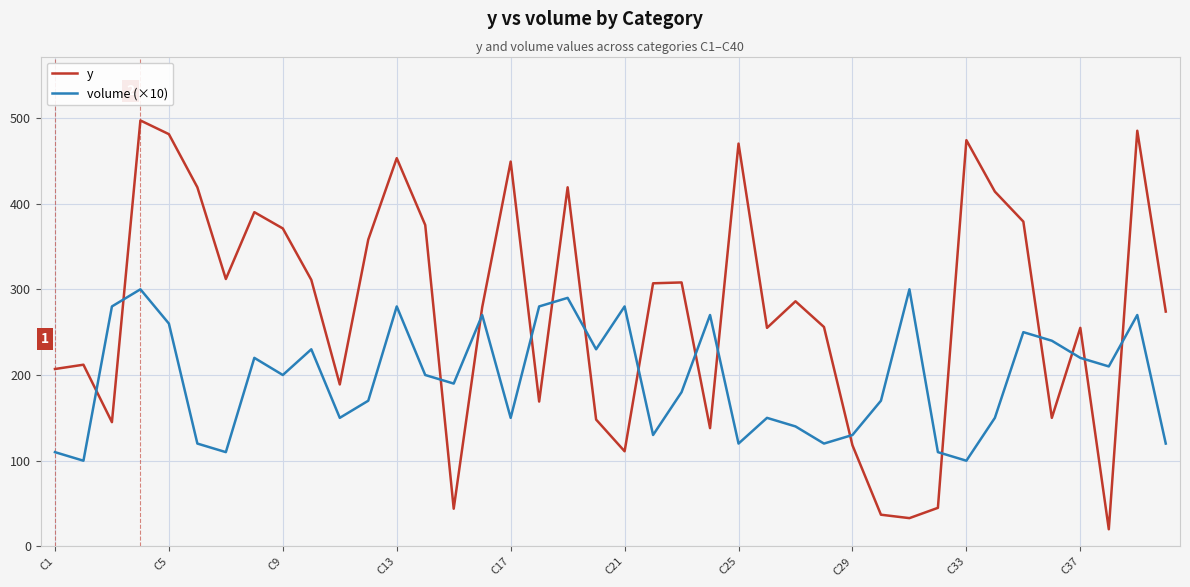

Rank the series by their average value, from highest to lowest.

y, volume (×10)